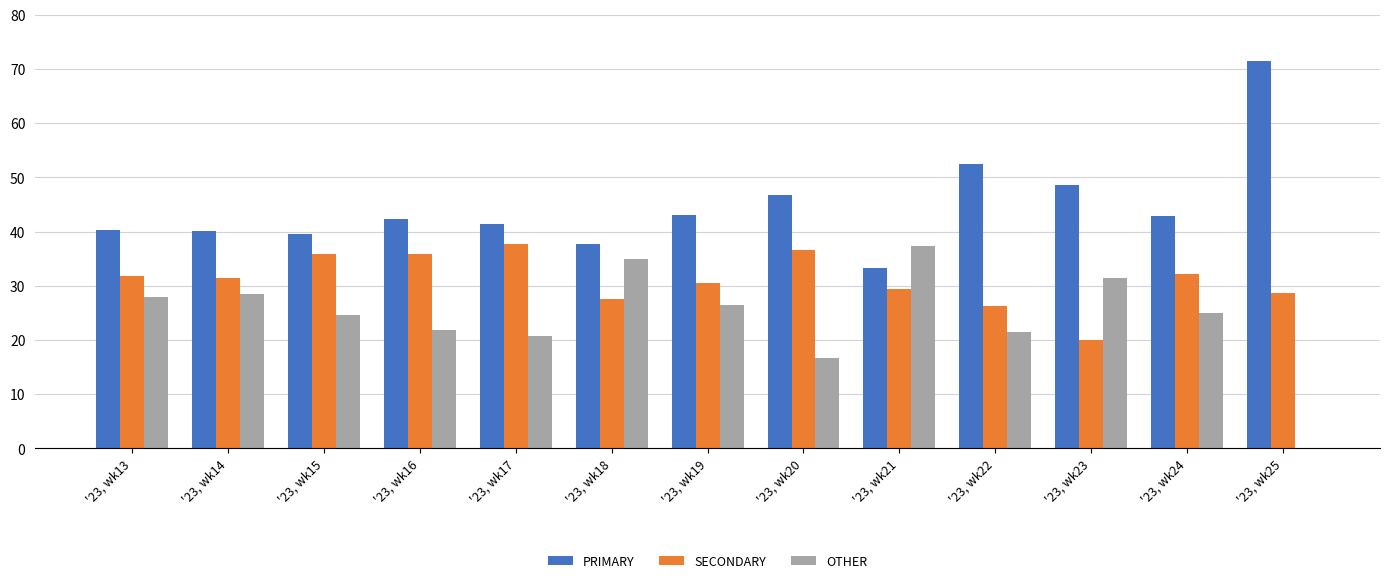

What is the sum of all SECONDARY values?

403.7